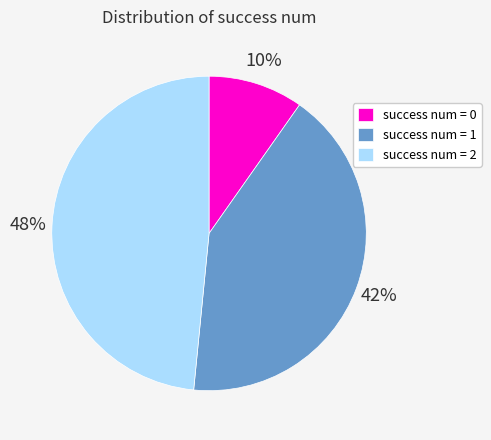

To the nearest percent, what is the average slice percentage?

33%